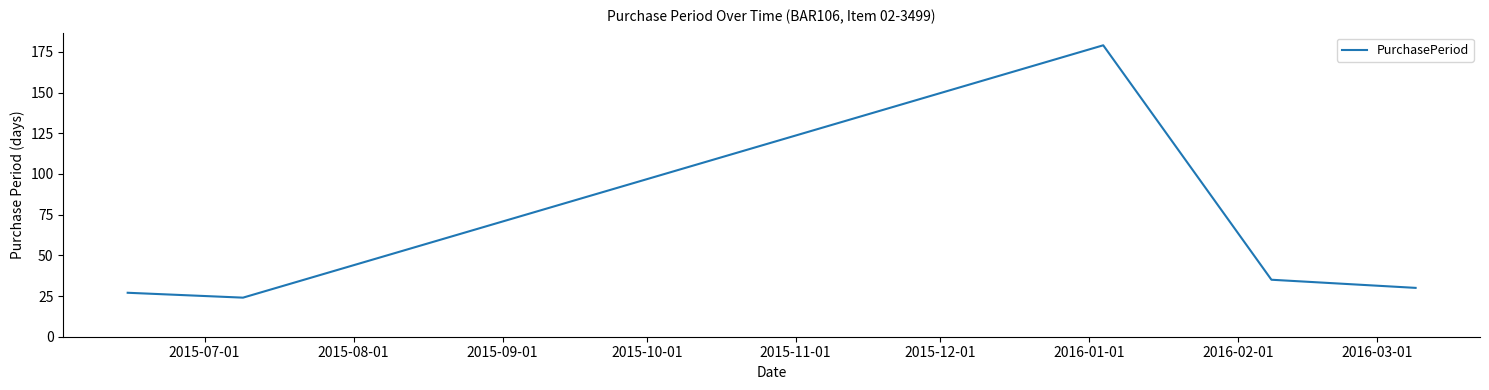

Does the chart have visible grid lines?

No